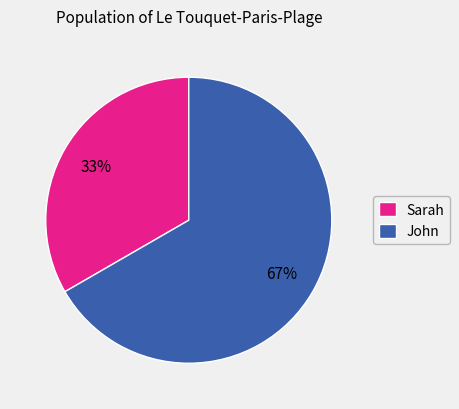

How many segments does this pie chart have?

2